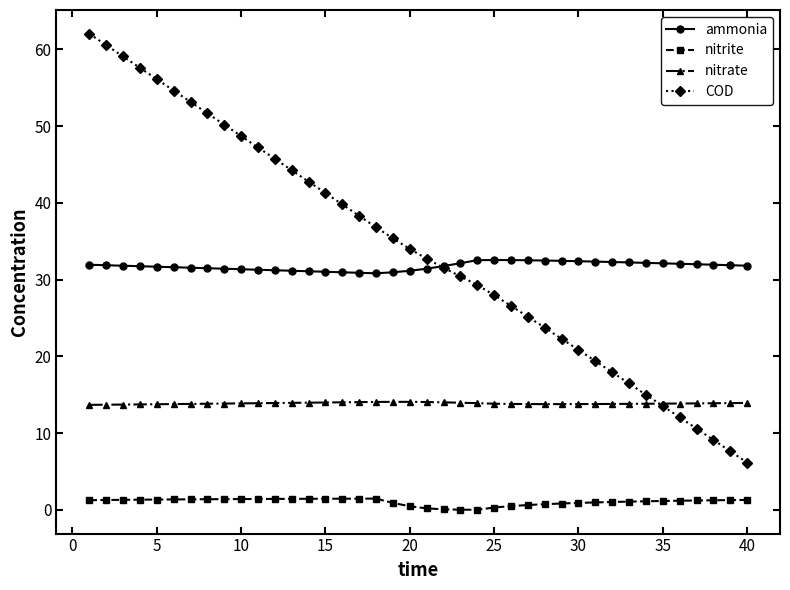

How many lines are shown in the chart?

4